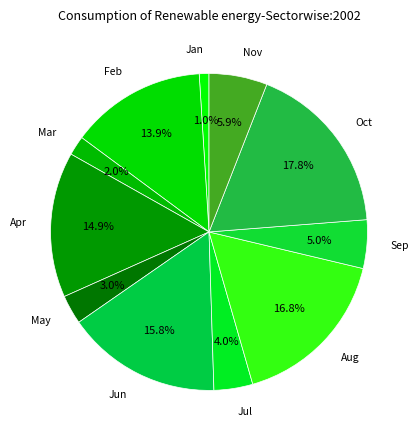

How many segments does this pie chart have?

11